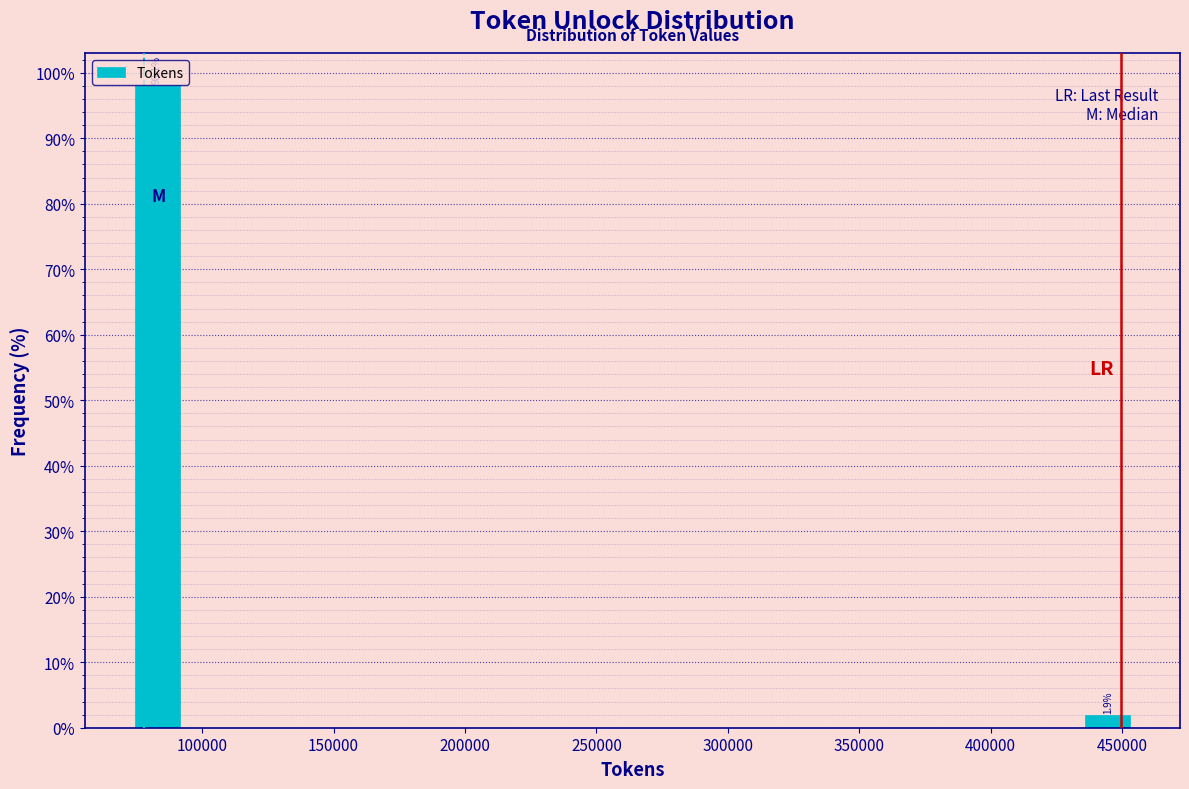

Which range on the x-axis has the tallest bar?

75000 to 95000